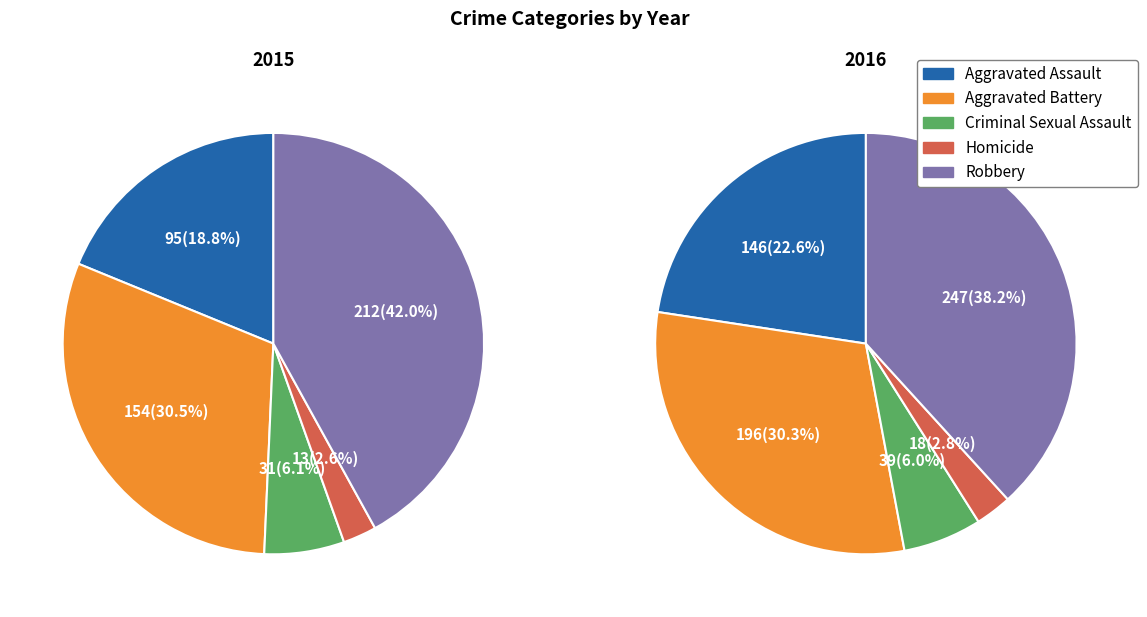

Does Robbery represent more than half of the total?

No